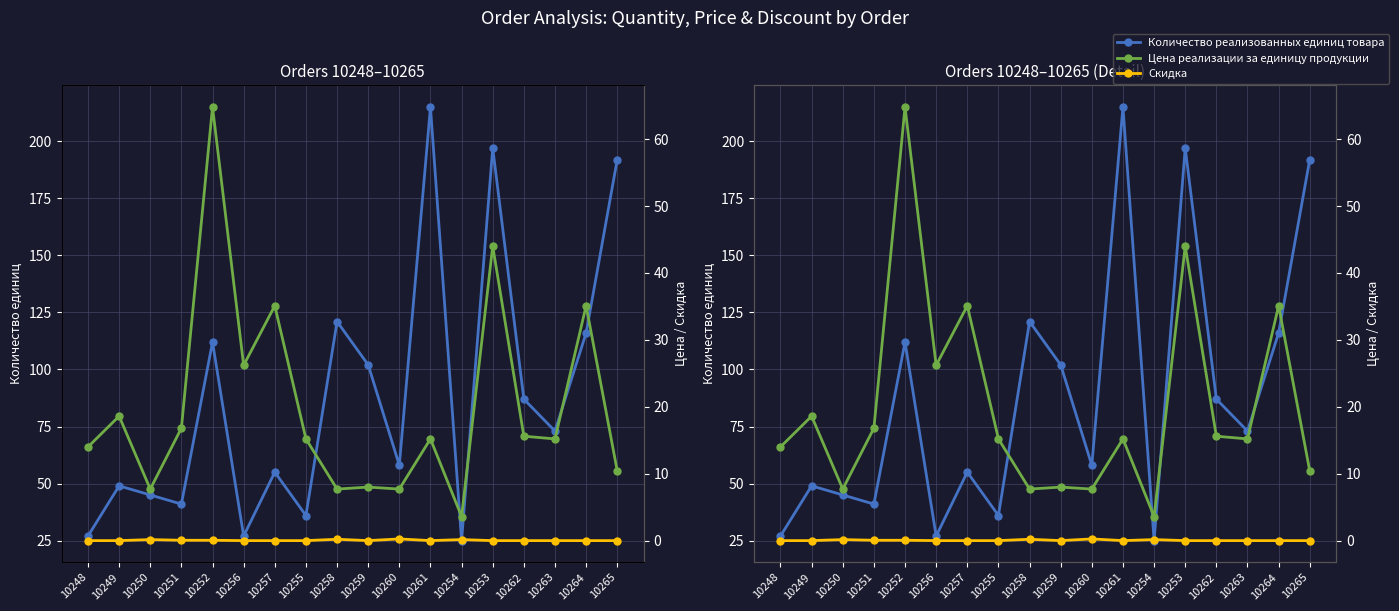

At which label does Цена реализации за единицу продукции reach its peak?

10252